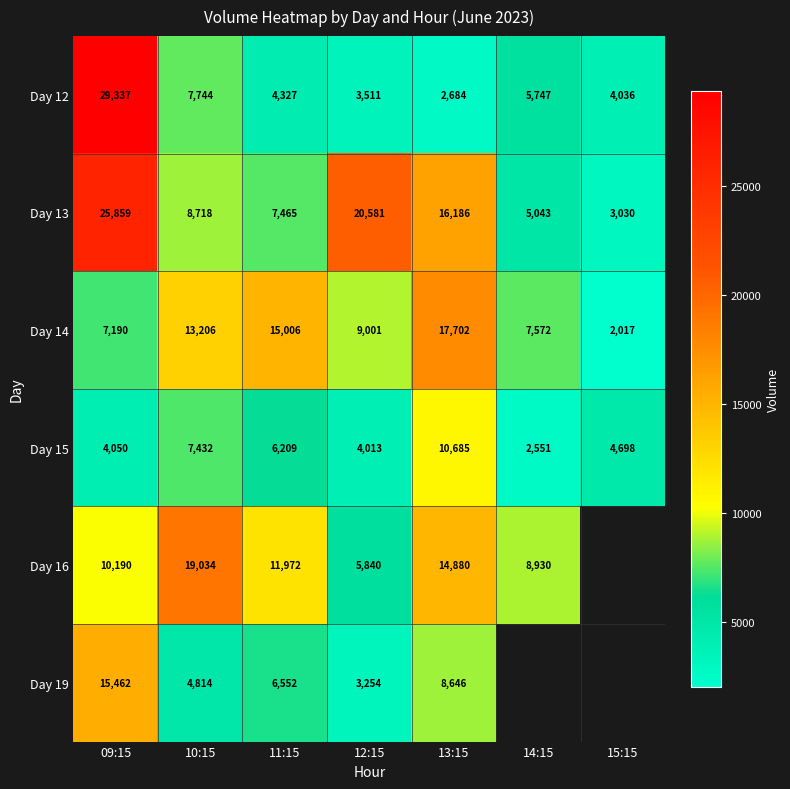

What is the smallest value displayed?

2017.0